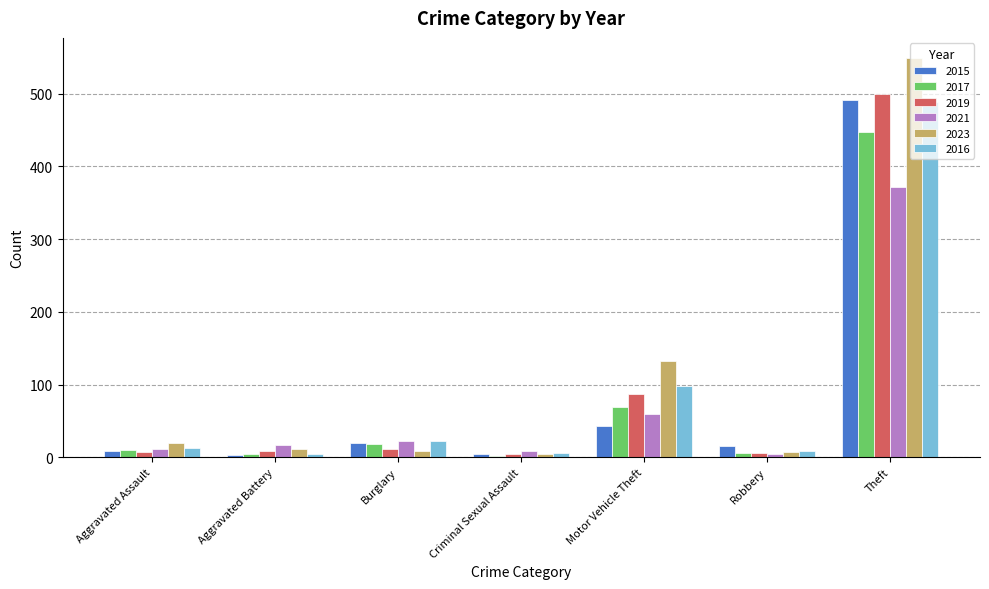

Is it true that 2017 equals 6 at Robbery?

True